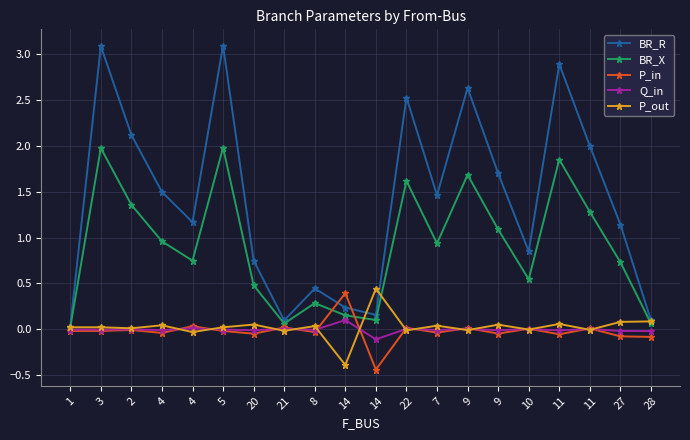

How many categories are shown in the chart?

20